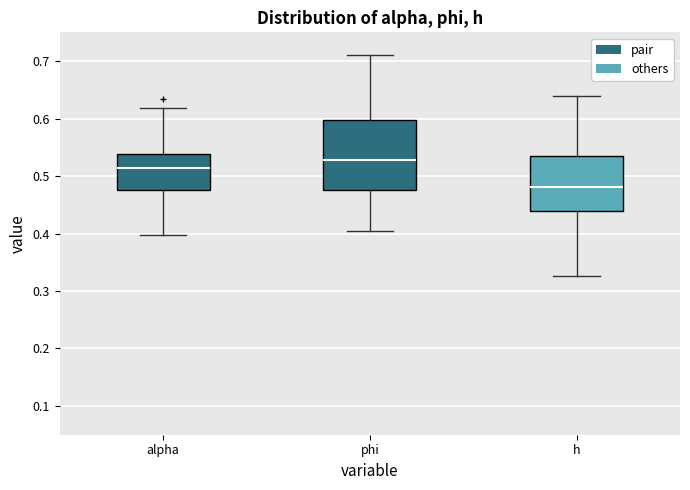

Reading left to right, transcribe this box plot: for each box, give where its median line is, the range the box spans, and where its two whiskers end, as read against the y-axis. The values are not printed on the chart, so give them approximately, as read against the axis.

alpha: median 0.51, box 0.48 to 0.54, whiskers 0.40 to 0.62
phi: median 0.53, box 0.48 to 0.60, whiskers 0.40 to 0.71
h: median 0.48, box 0.44 to 0.54, whiskers 0.33 to 0.64